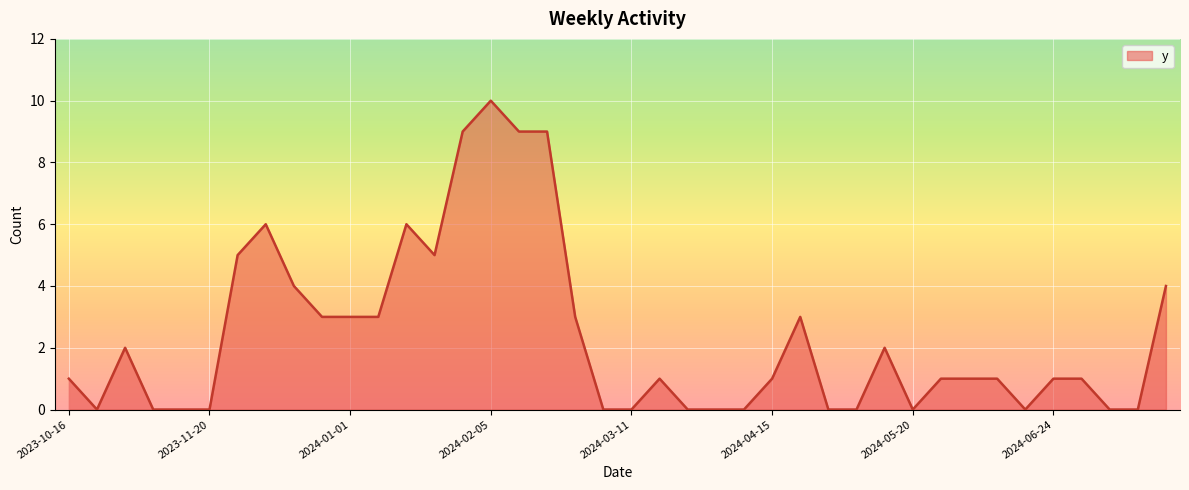

True or false: the data has more than 0 interior local peaks.

True